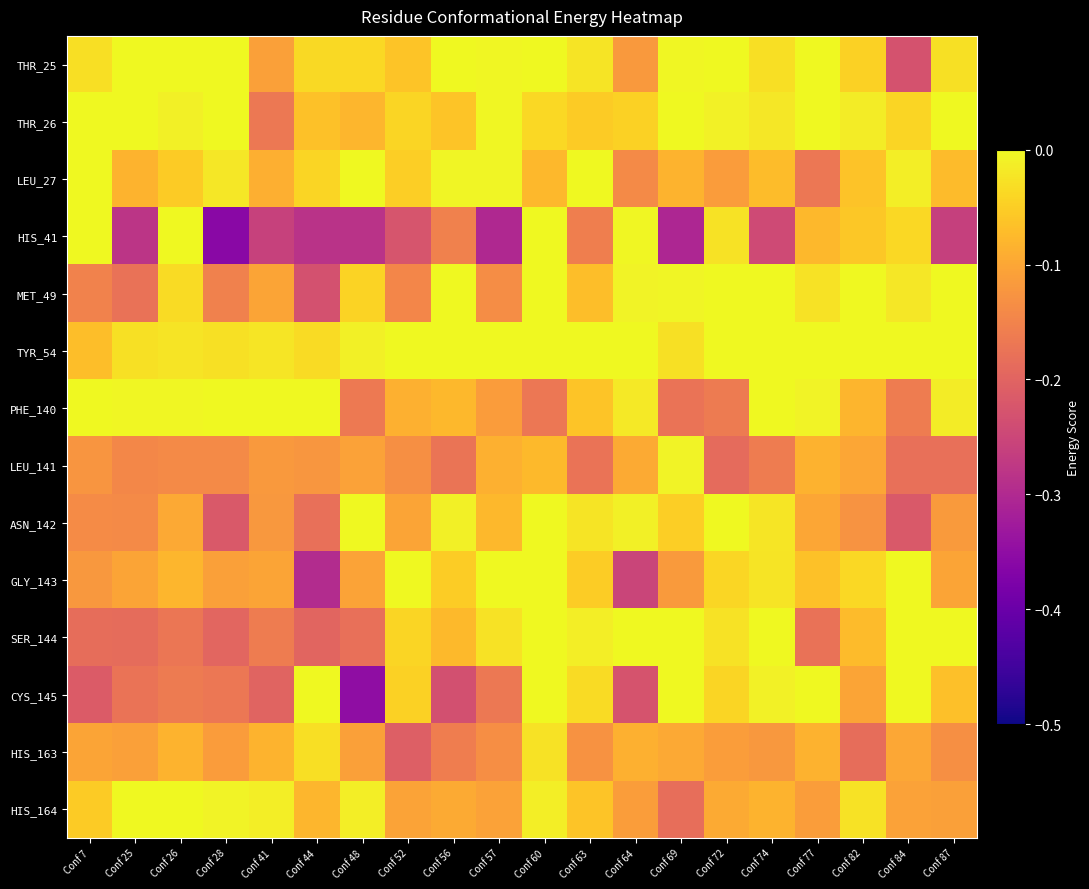

At Conf 52, list the series in order from largest to smallest.

GLY_143, TYR_54, THR_26, SER_144, CYS_145, LEU_27, THR_25, PHE_140, ASN_142, HIS_164, LEU_141, MET_49, HIS_163, HIS_41